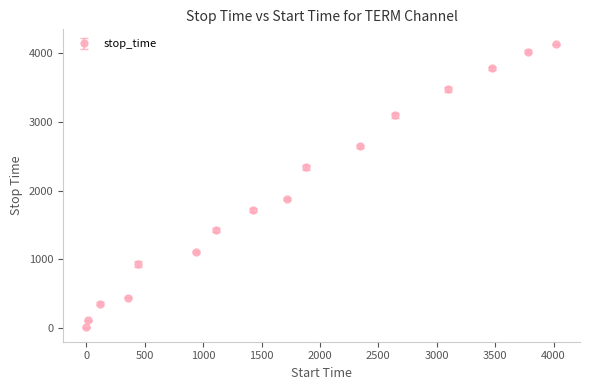

What is the average value?

1968